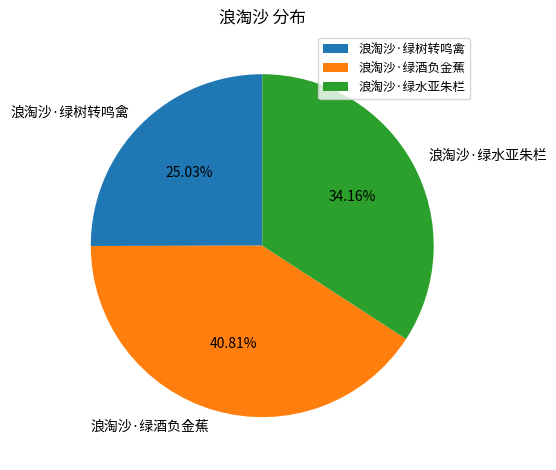

How many slices are in this pie chart?

3